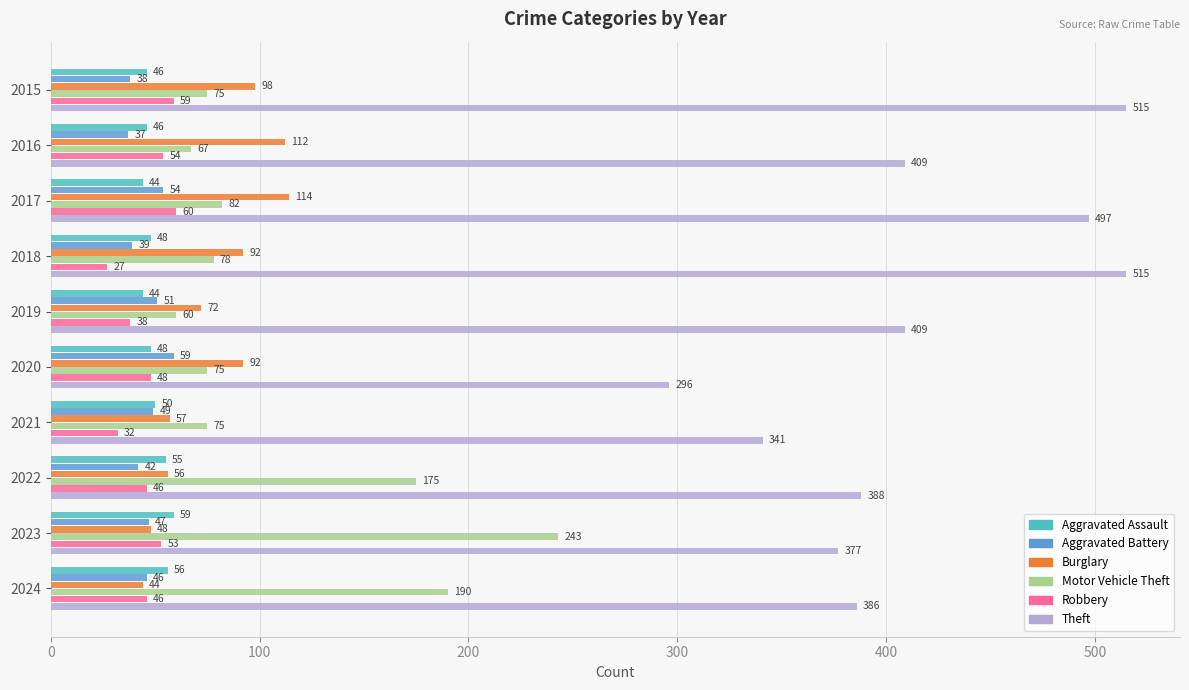

The value of Aggravated Battery at 2020 is 21. True or false?

False